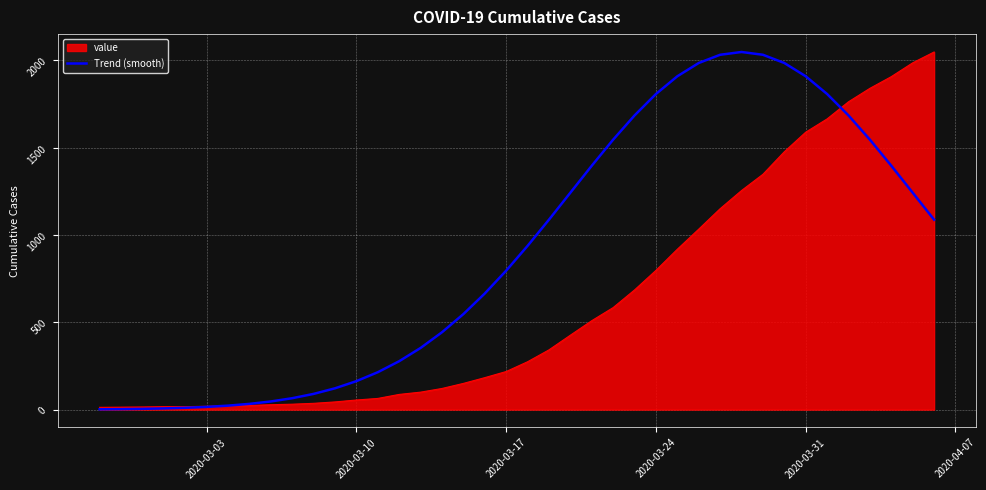

What is the greatest value displayed?

2047.0